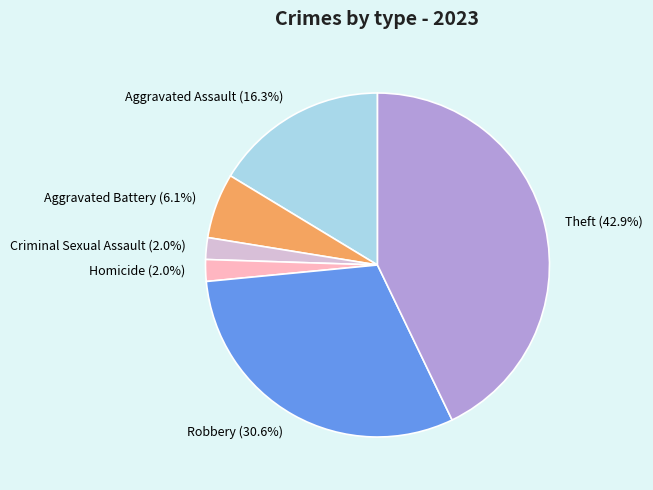

Does any single category account for the majority?

No